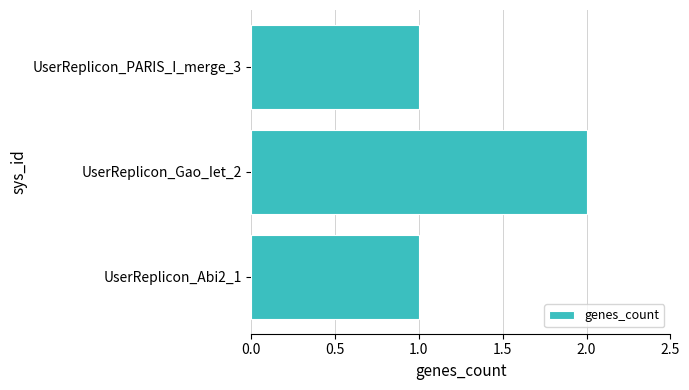

Which has a higher value, UserReplicon_Abi2_1 or UserReplicon_Gao_Iet_2?

UserReplicon_Gao_Iet_2